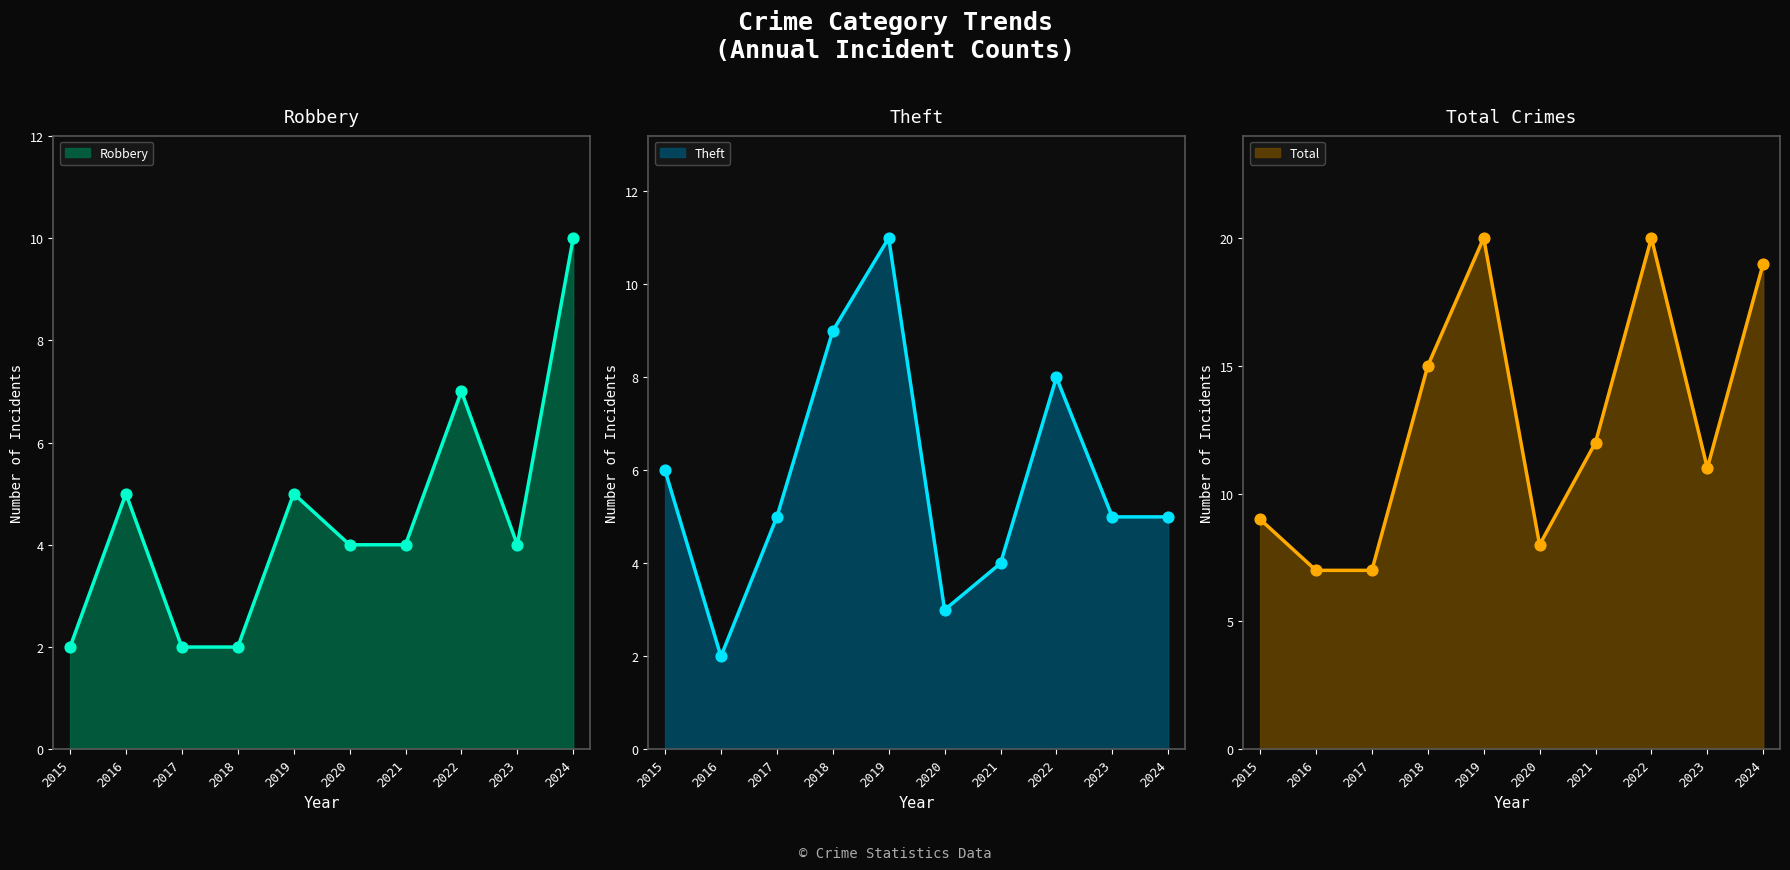

At how many categories does at least one series exceed 9?

6